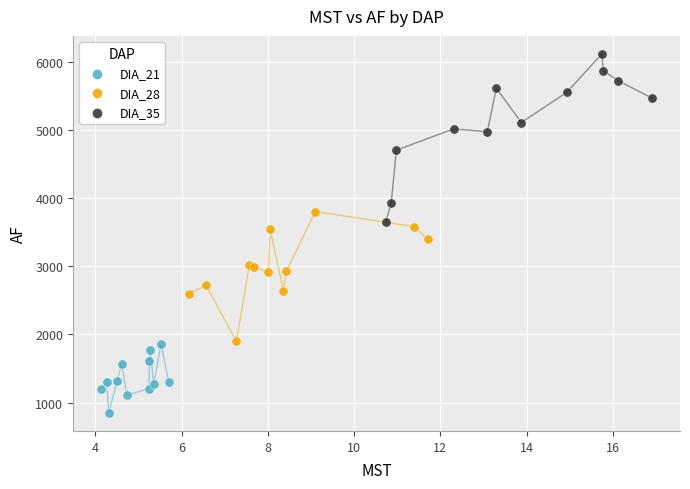

Which series contains the lowest Y value?

DIA_21